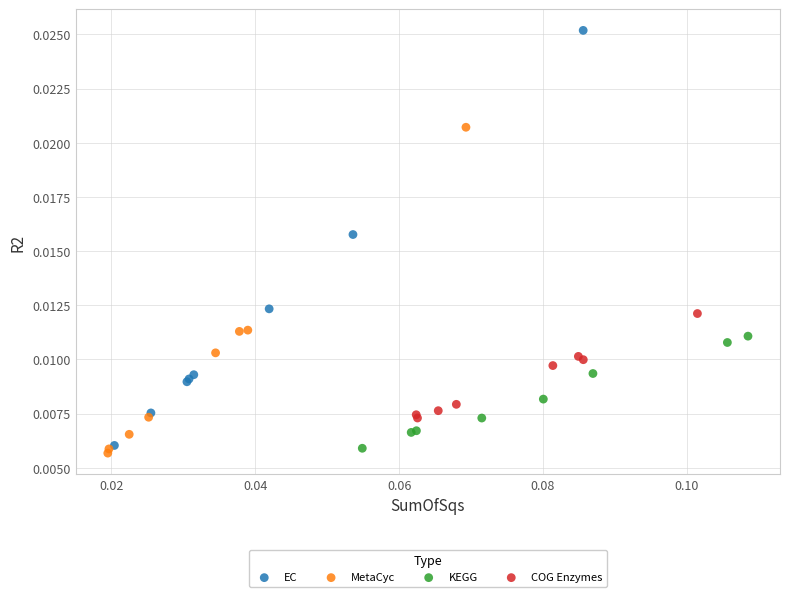

Which series reaches the maximum Y coordinate?

EC